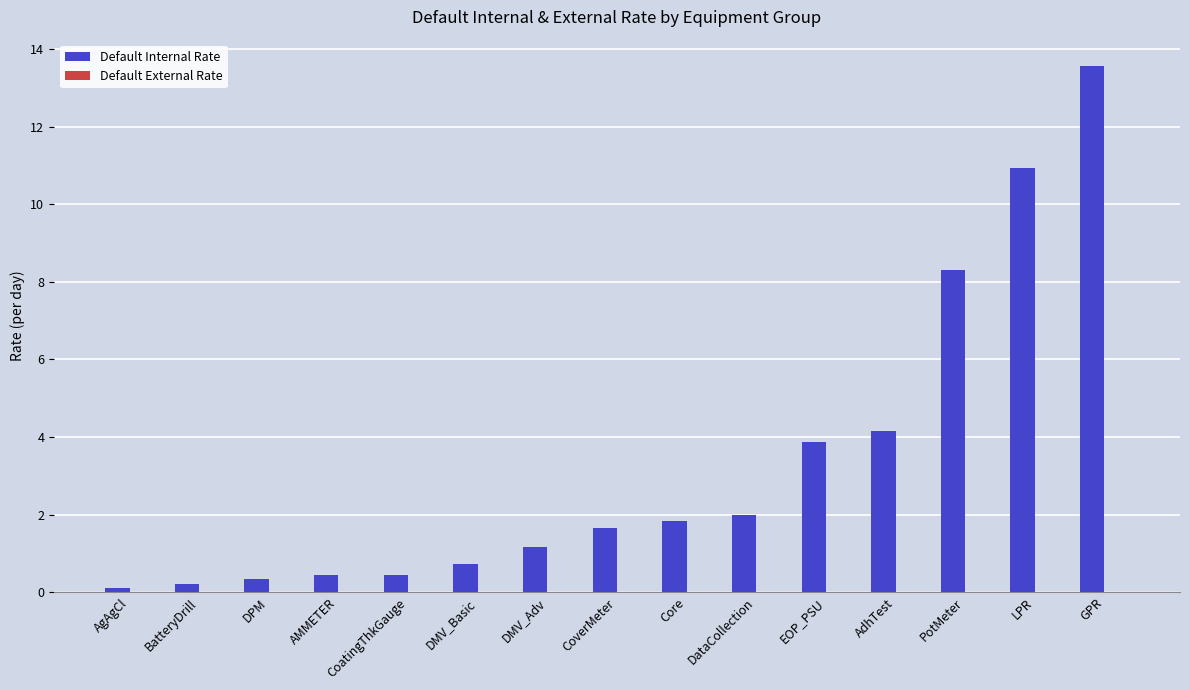

What position from the right is LPR?

2